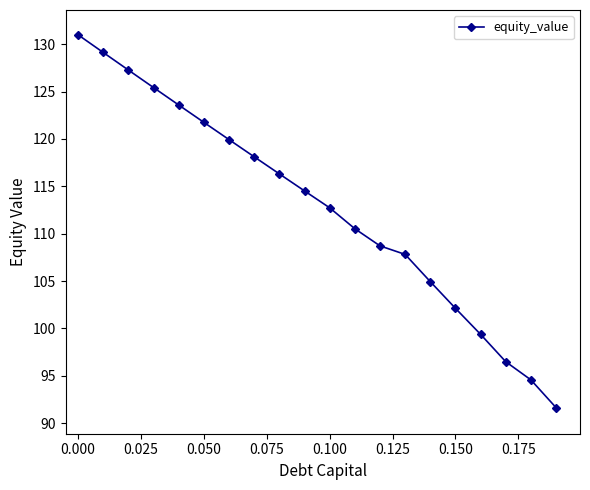

Reading left to right, extract all data points from this chart.

131.0	129.1	127.3	125.4	123.6	121.8	119.9	118.1	116.3	114.5	112.7	110.5	108.7	107.8	104.9	102.1	99.4	96.5	94.6	91.6